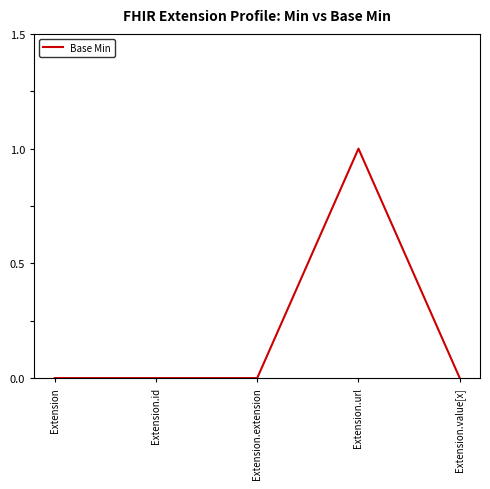

Reading left to right, list all the values displayed in this chart.

Extension=0	Extension.id=0	Extension.extension=0	Extension.url=1	Extension.value[x]=0